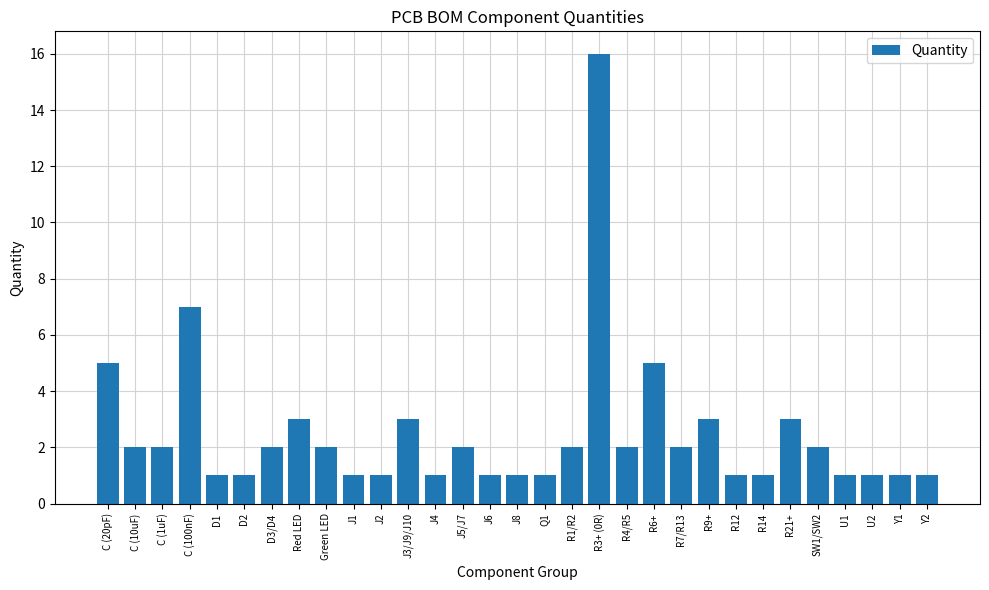

Reading left to right, extract all data points from this chart.

C (20pF)=5	C (10uF)=2	C (1uF)=2	C (100nF)=7	D1=1	D2=1	D3/D4=2	Red LED=3	Green LED=2	J1=1	J2=1	J3/J9/J10=3	J4=1	J5/J7=2	J6=1	J8=1	Q1=1	R1/R2=2	R3+ (0R)=16	R4/R5=2	R6+=5	R7/R13=2	R9+=3	R12=1	R14=1	R21+=3	SW1/SW2=2	U1=1	U2=1	Y1=1	Y2=1